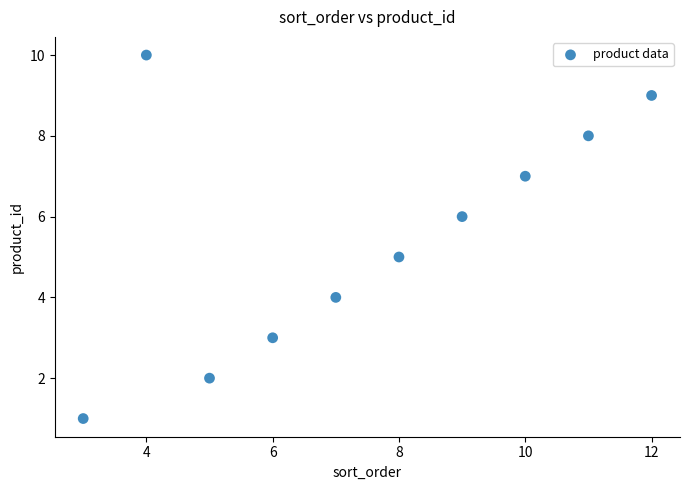

What is the range of Y values (max minus min)?

9